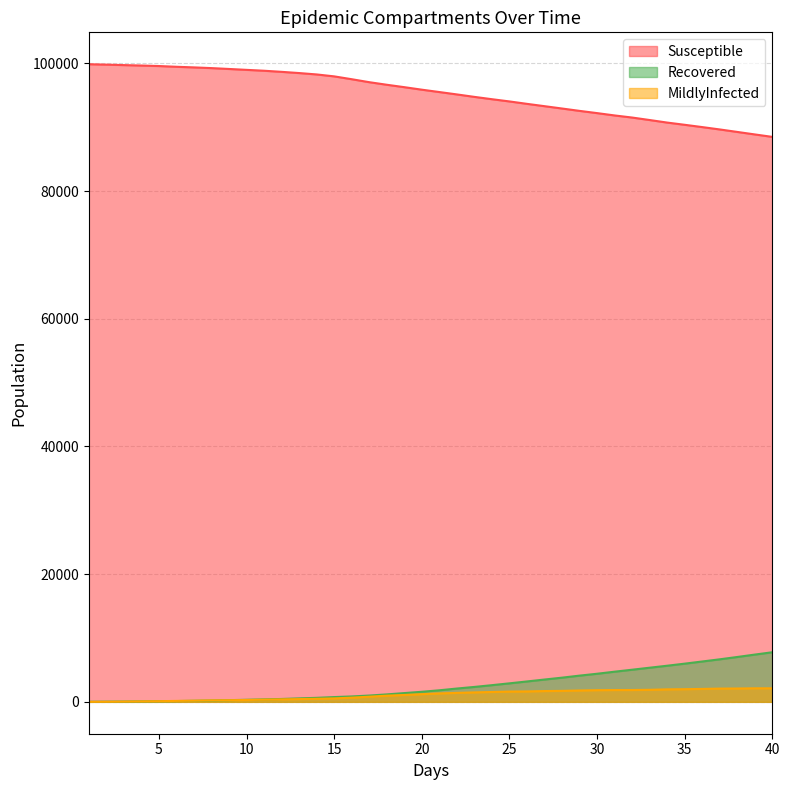

What is the sum of all Recovered values?

102652